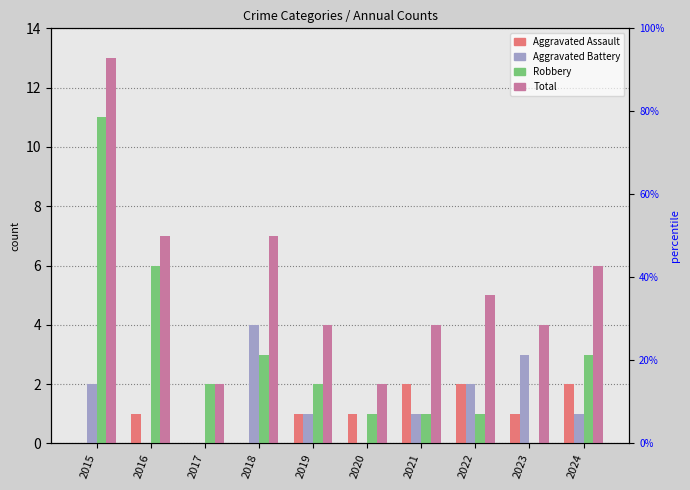

Is it true that Total equals 4 at 2019?

True